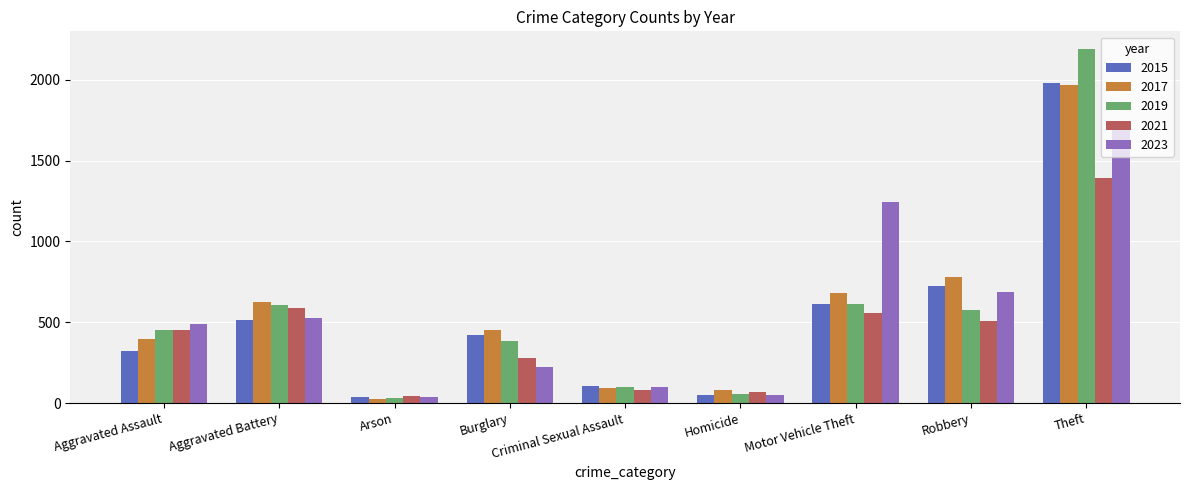

What is the average value of the 2021 series?

441